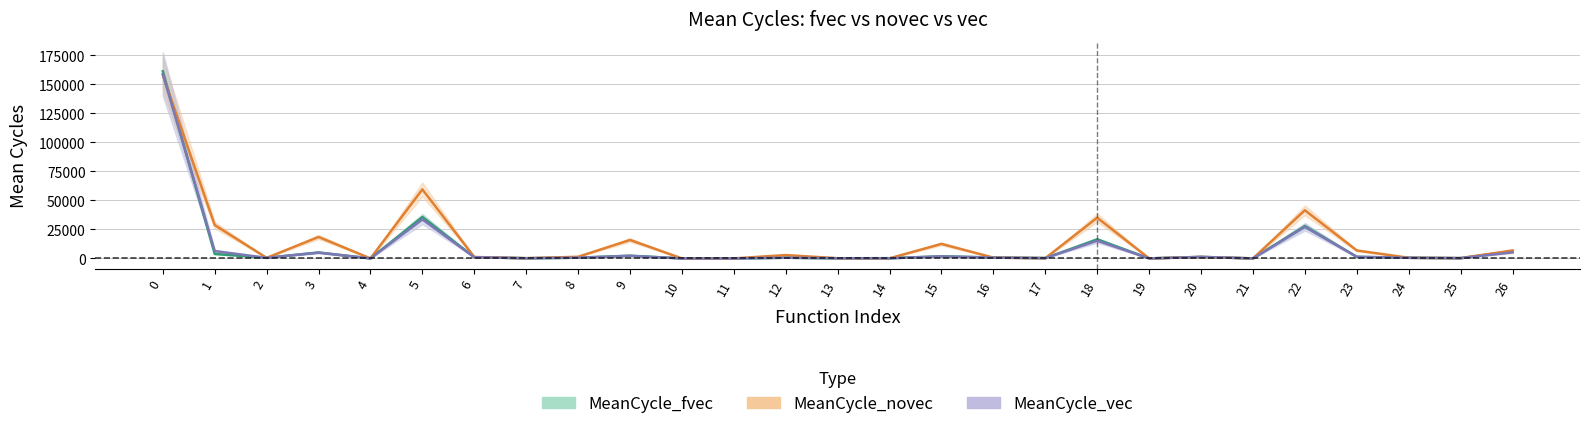

How many data points in MeanCycle_novec are less than 1208?

13